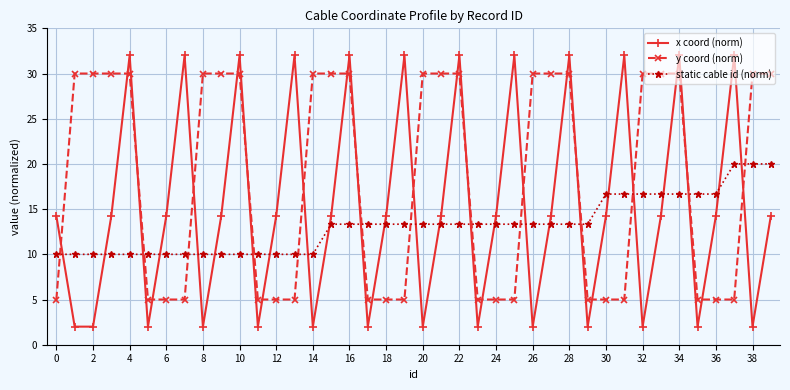

How many times do static cable id (norm) and y coord (norm) cross each other?

13